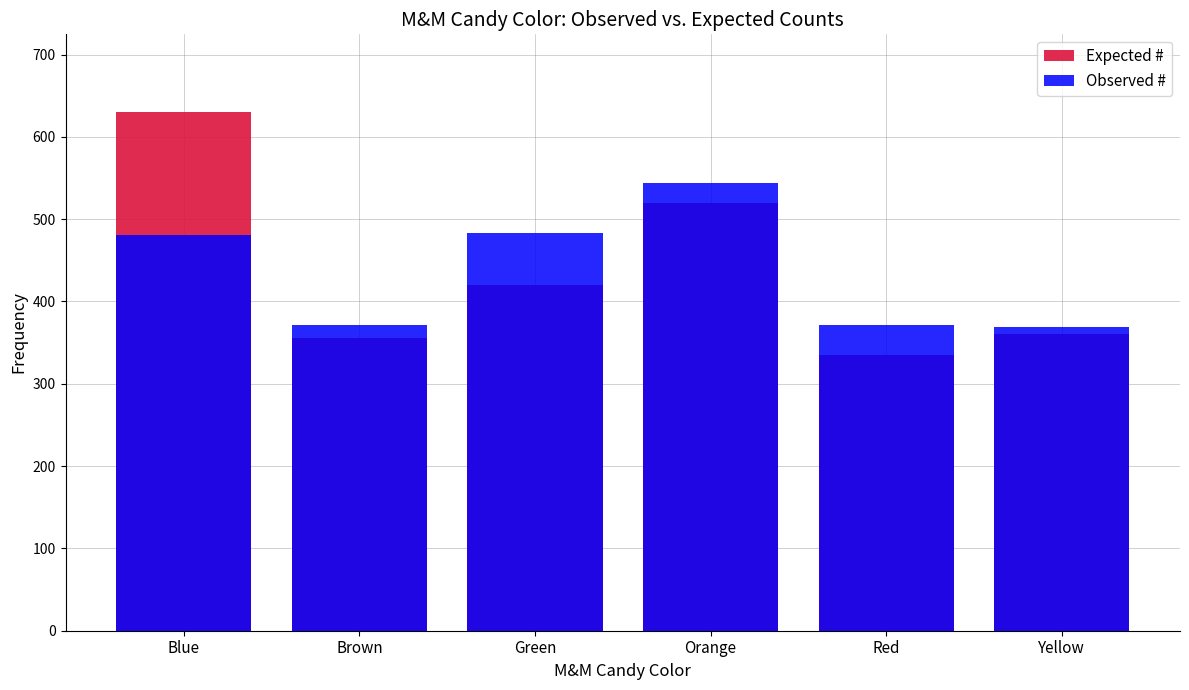

What is the label of the 4th bar from the right?

Green